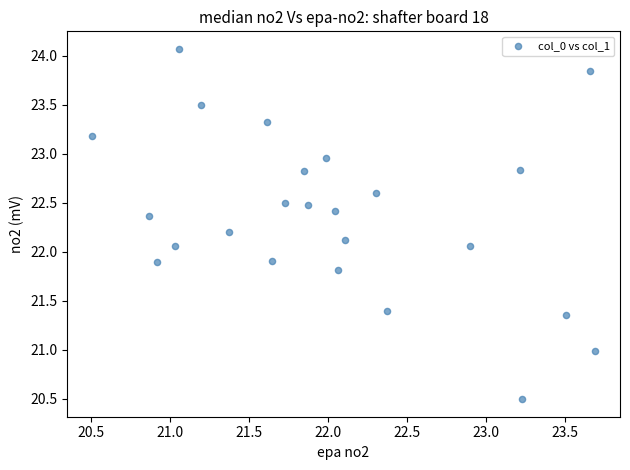

What is the range of Y values (max minus min)?

3.6